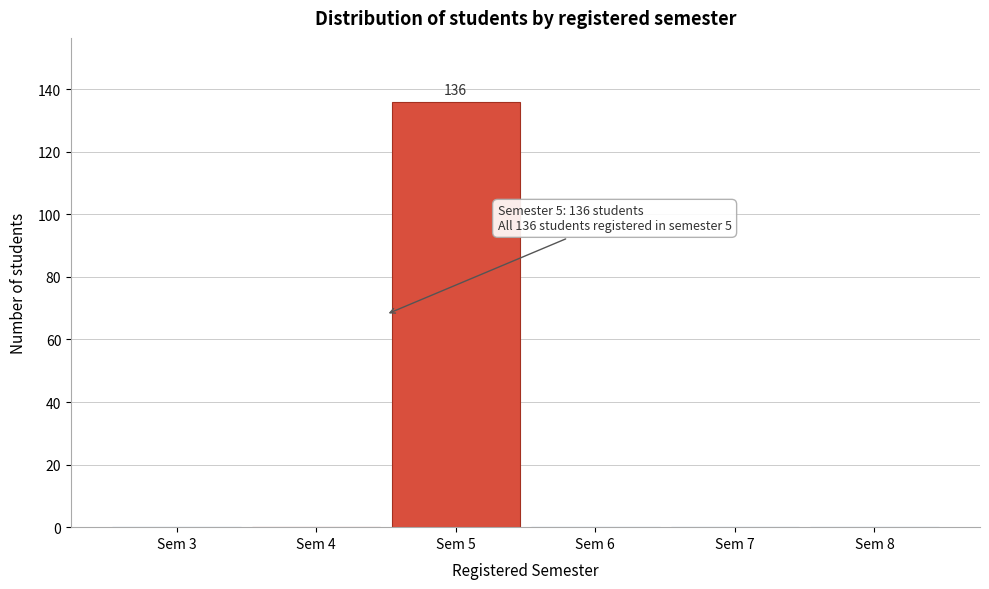

Reading left to right, transcribe all the data shown in this chart.

Sem 3=0	Sem 4=0	Sem 5=136	Sem 6=0	Sem 7=0	Sem 8=0